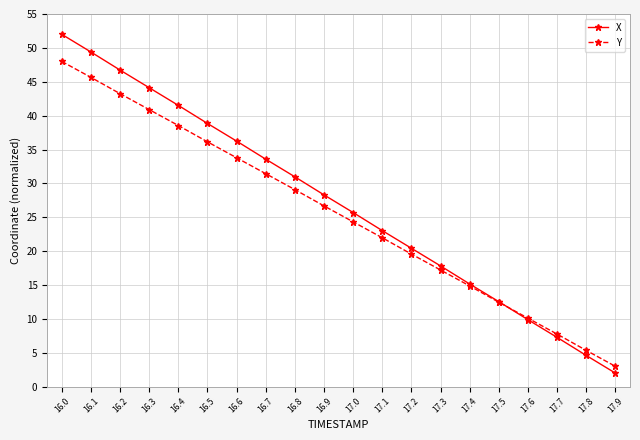

True or false: Y has a value of 15.5 at 16.5.

False